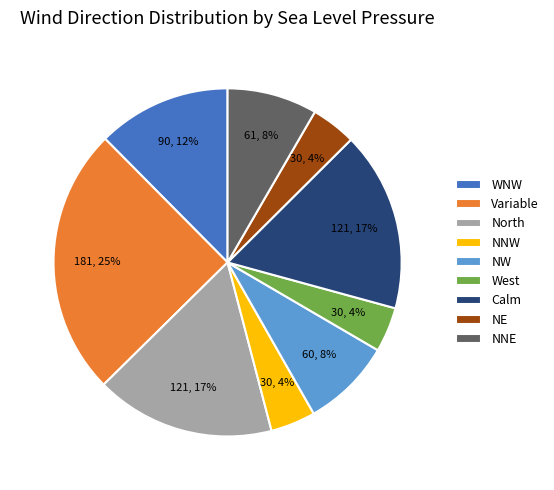

To the nearest percent, what is the difference between the largest and smallest slice percentages?

21%